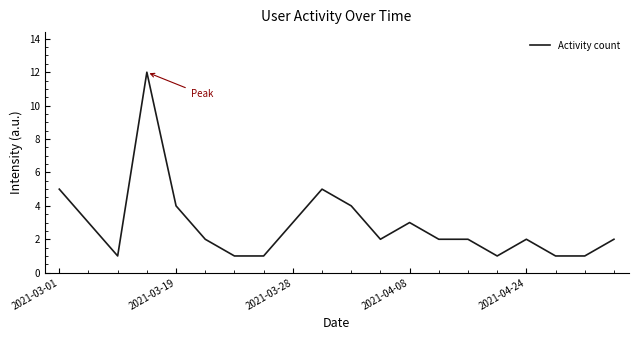

What is the difference between the maximum and minimum values?

11